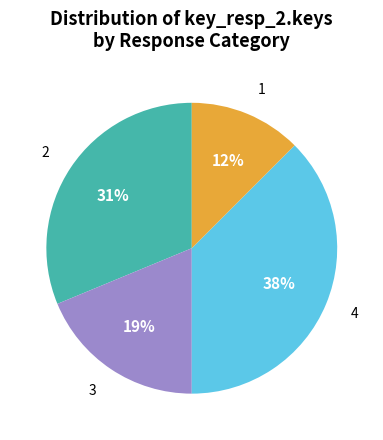

True or false: 4 accounts for 38% of the total.

True